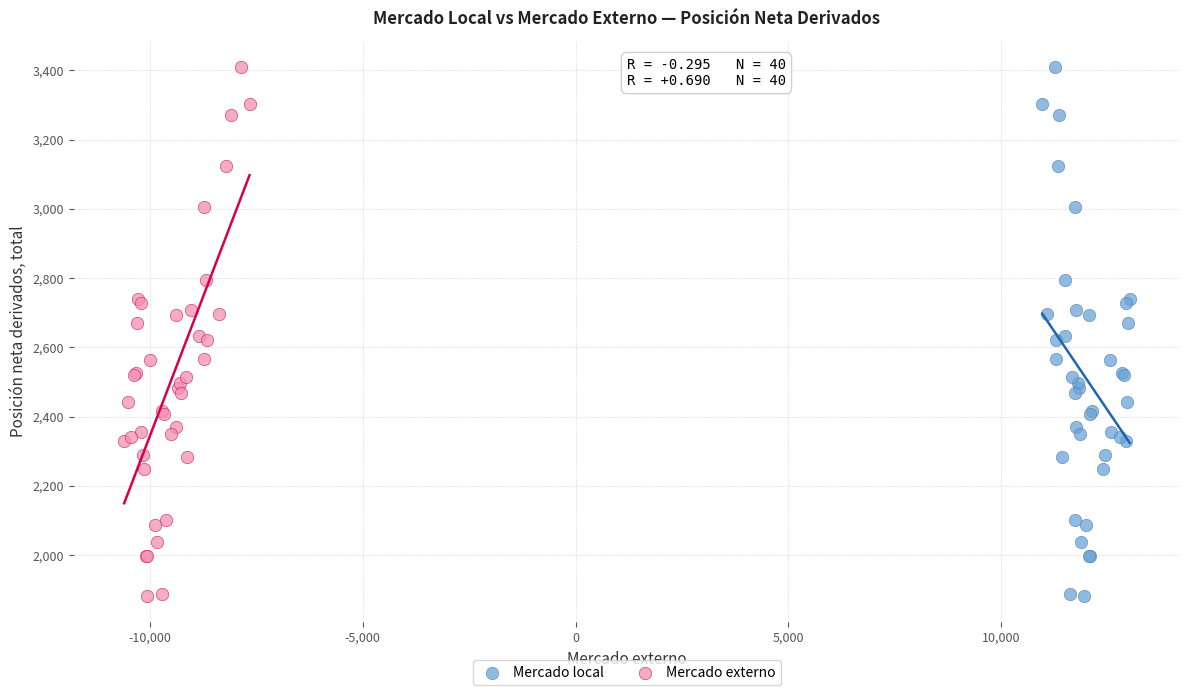

What are all the series names shown in the legend?

Mercado local, Mercado externo